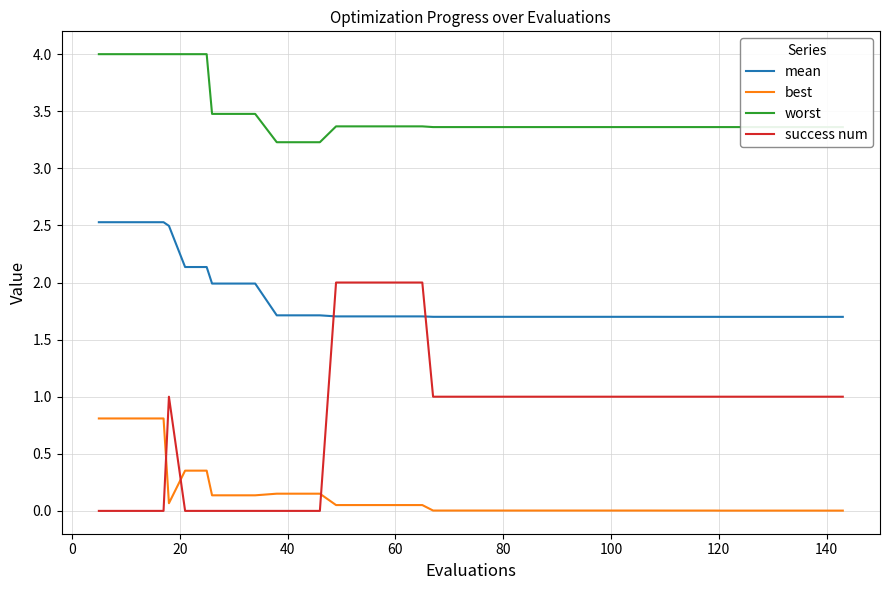

List the series in order of their overall mean, lowest first.

best, success num, mean, worst